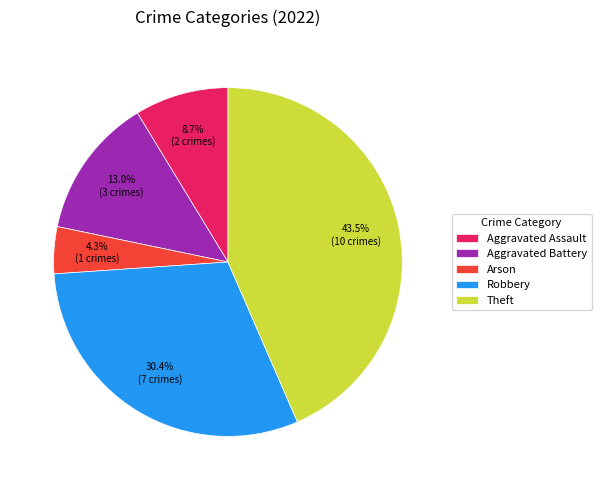

To the nearest percent, what is the average slice percentage?

20%